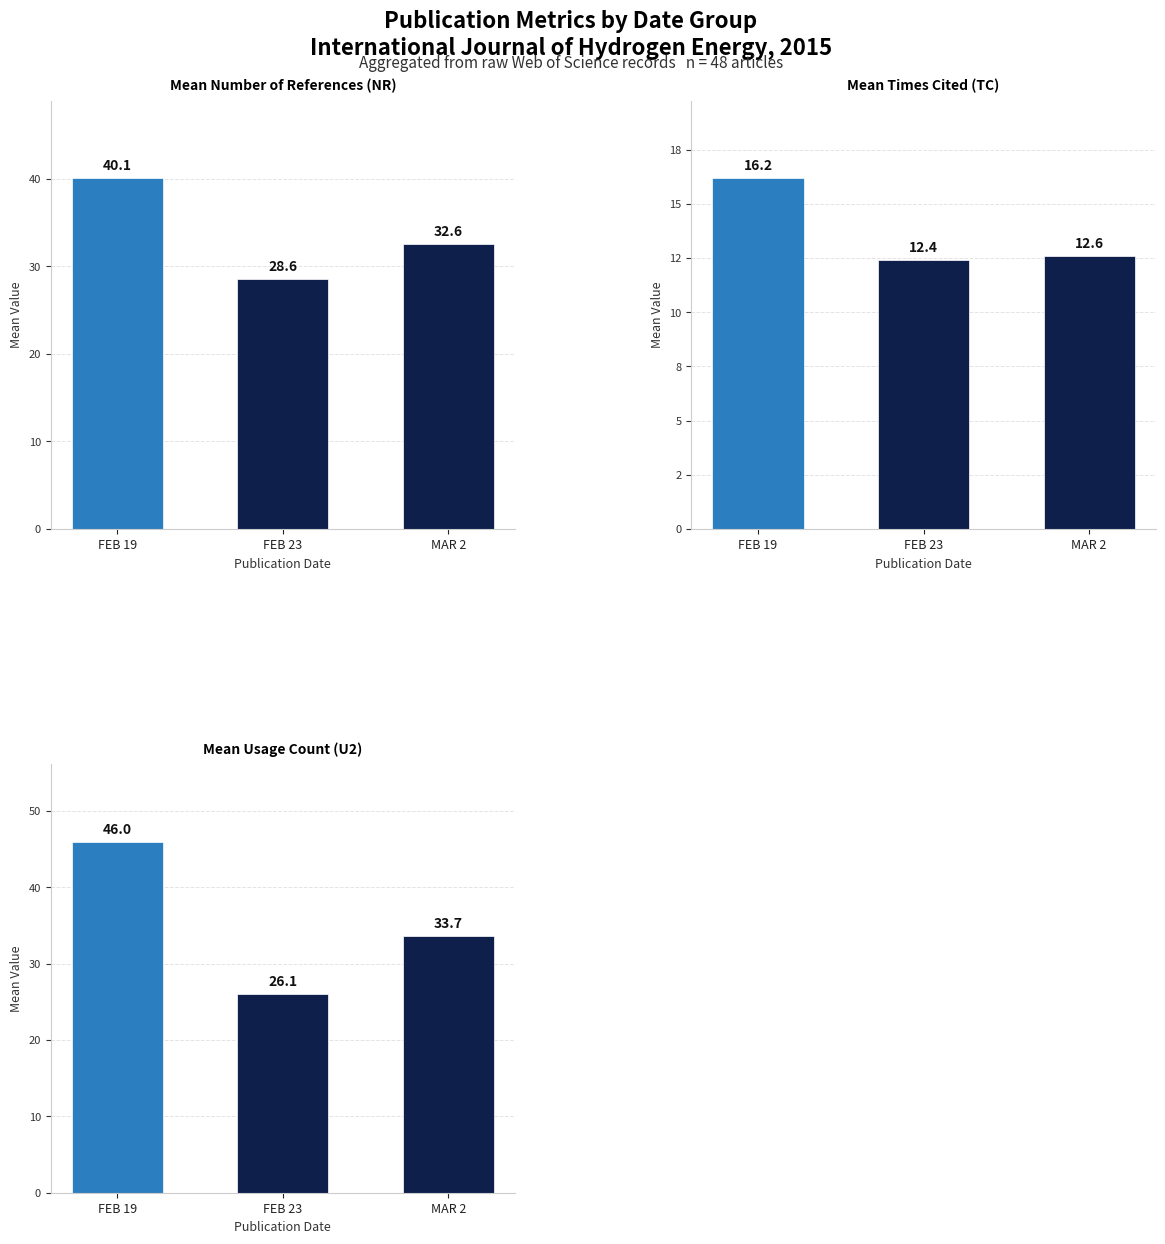

Which series has the largest total across all categories?

Mean Usage Count (U2)